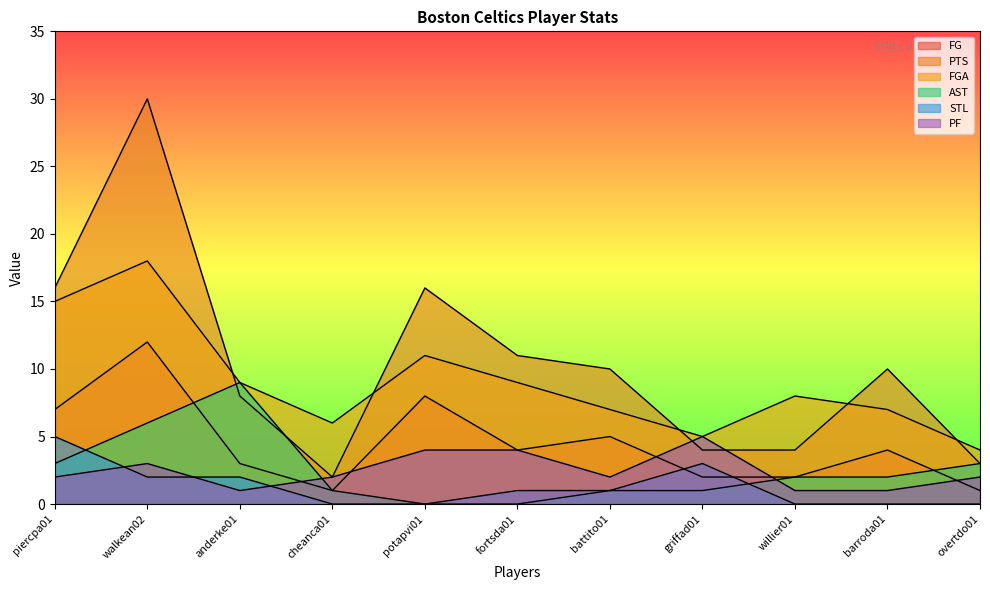

How many data points in AST are less than 2?

5